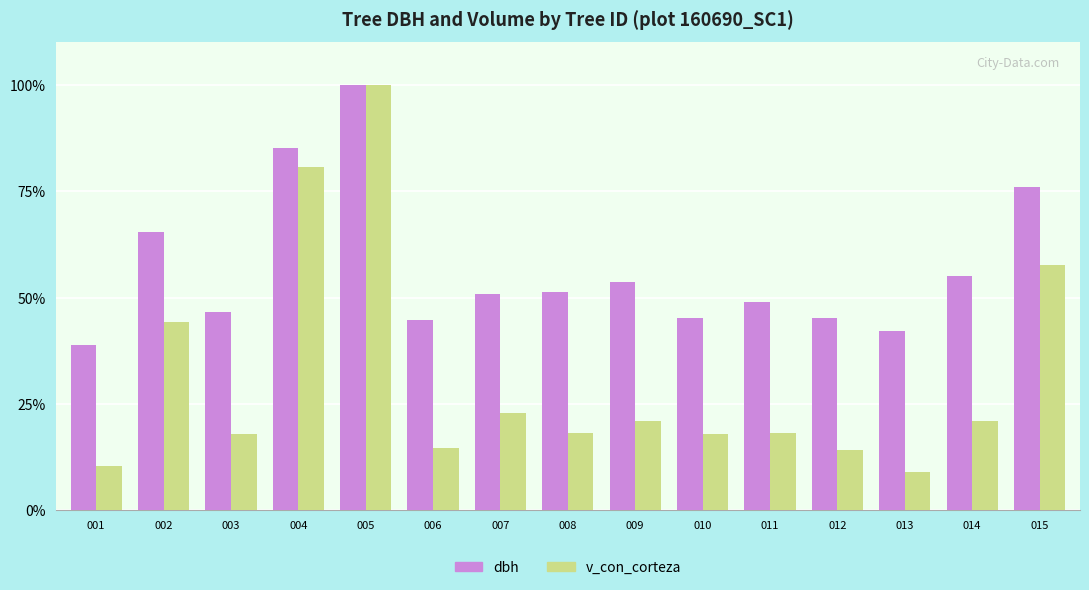

What are all the series names shown in the legend?

dbh, v_con_corteza